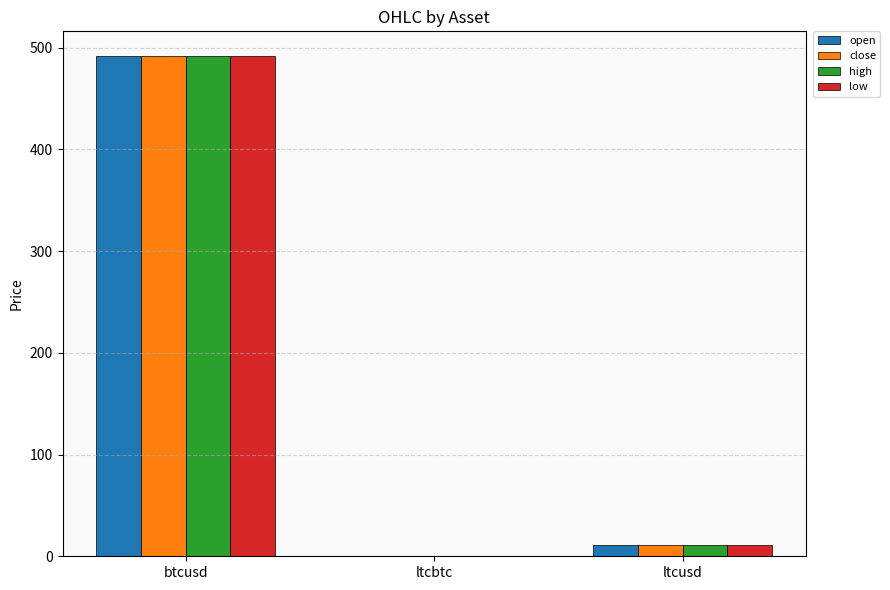

What is the greatest value displayed?

491.4